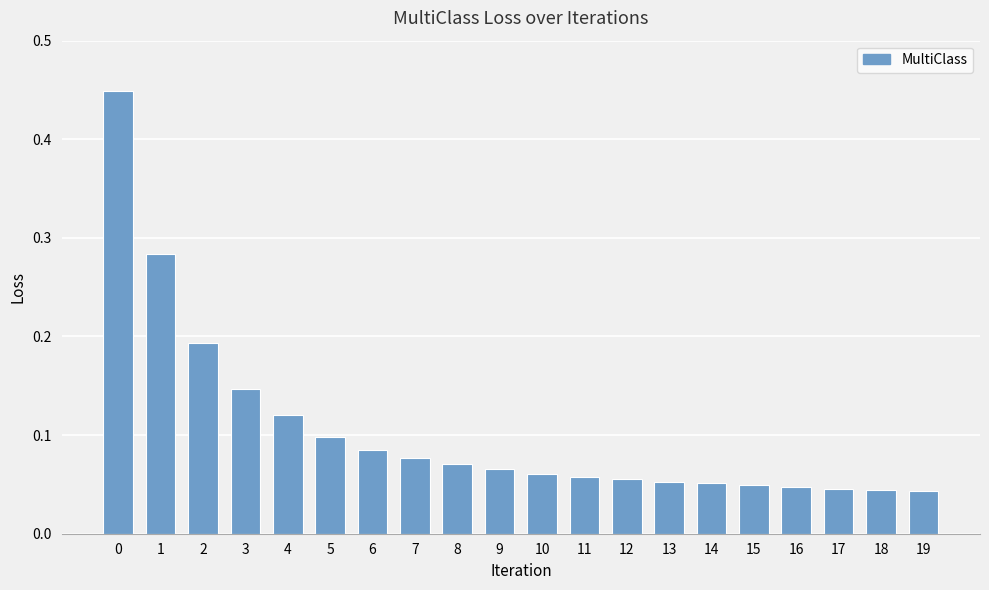

Is it true that the value at 14 is 0.1?

True